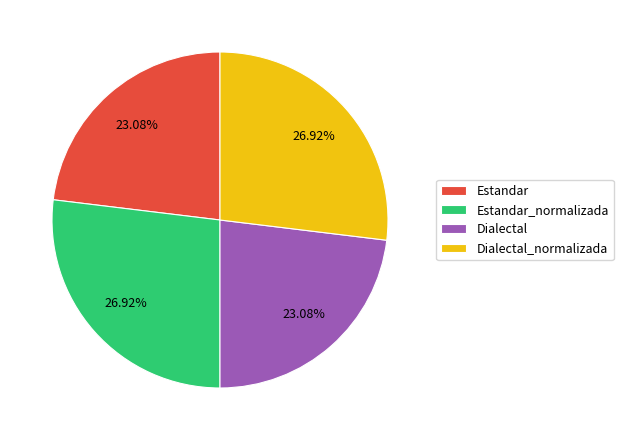

Combined, what portion of the pie is Estandar_normalizada and Dialectal?

50.0%